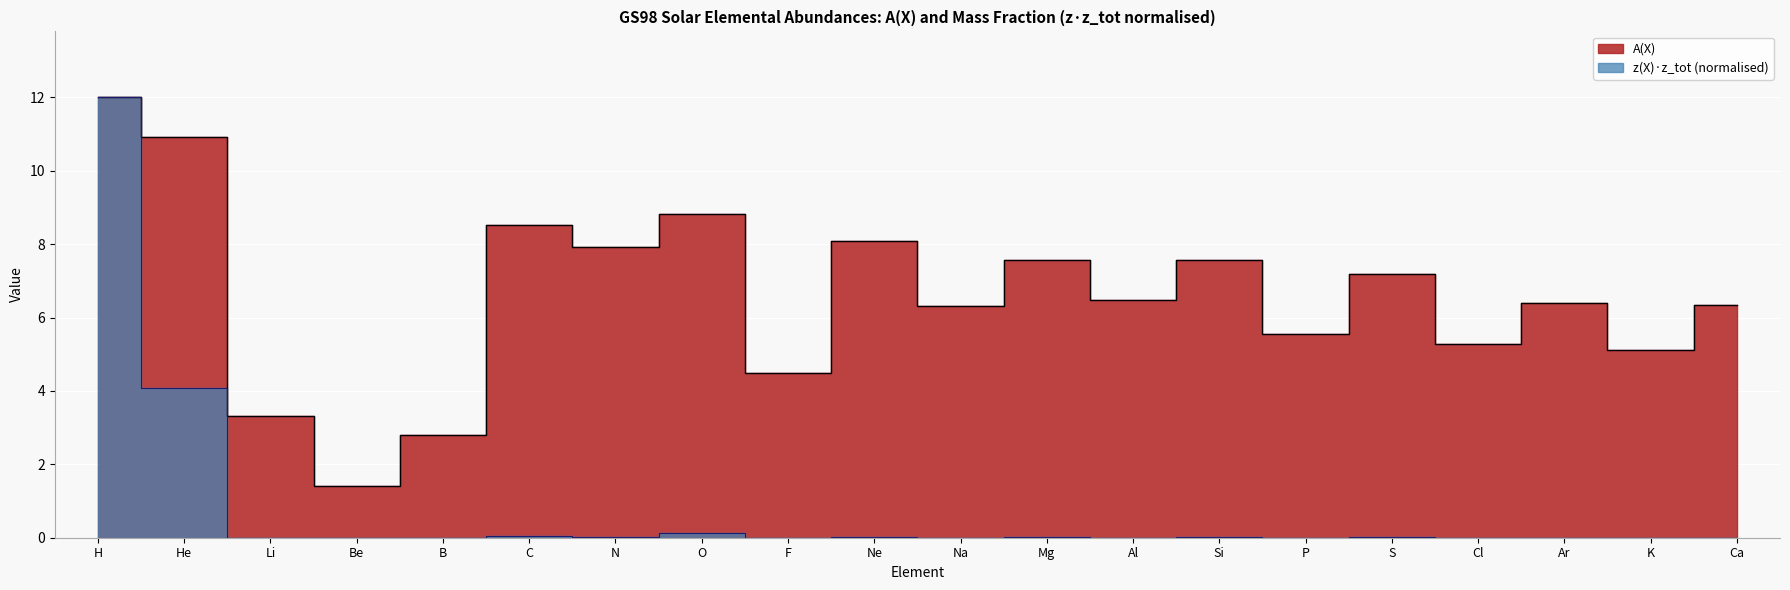

What is the difference between the maximum and minimum values in the A(X) series?

10.6